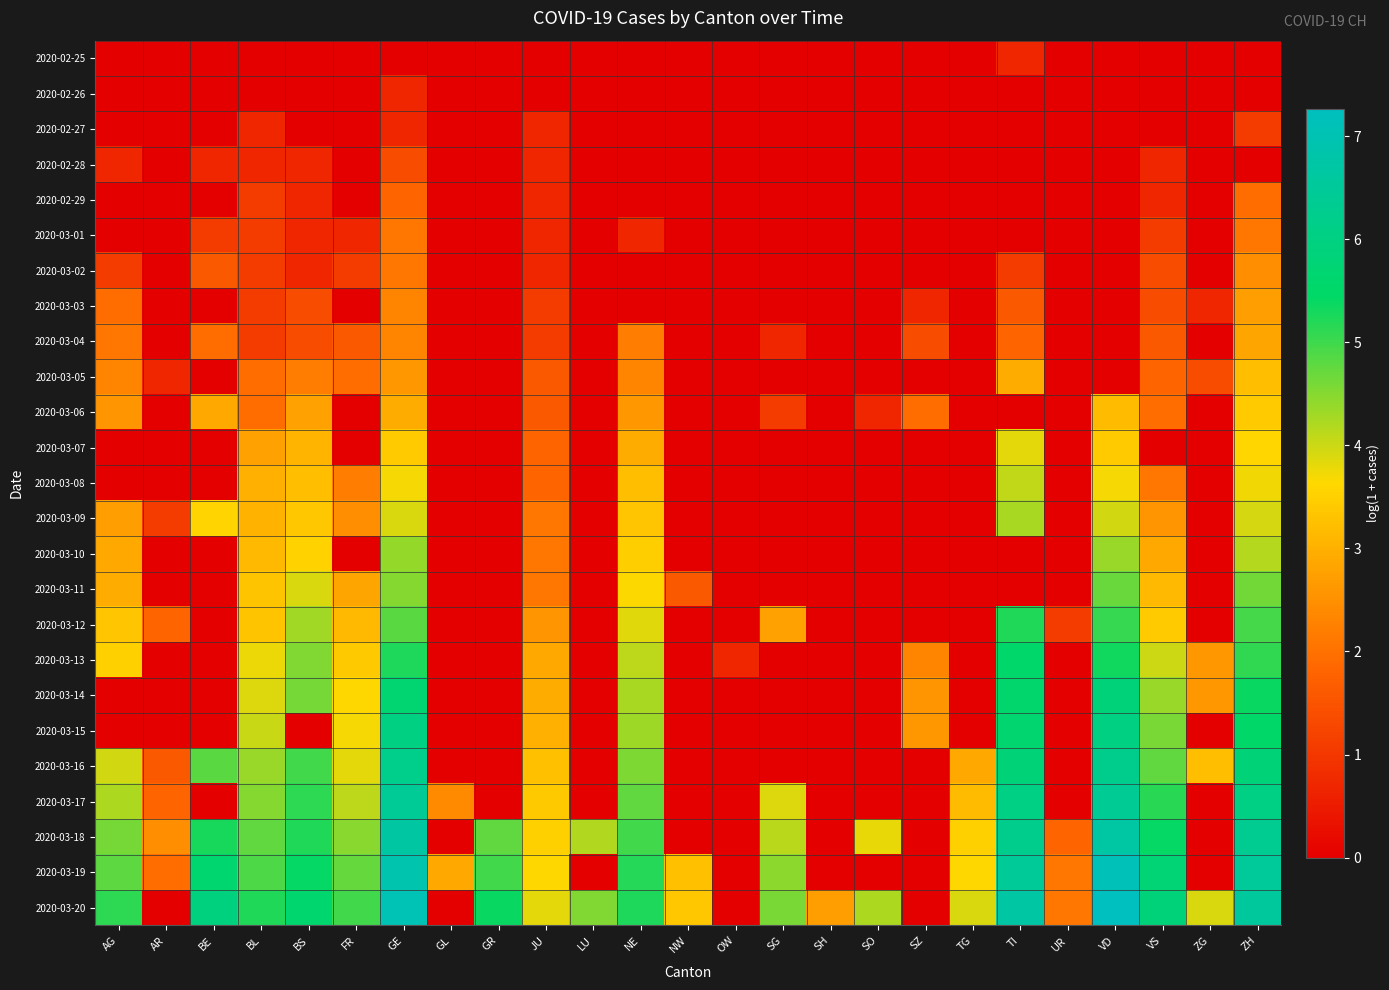

At which category is the sum across all series the highest?

GE